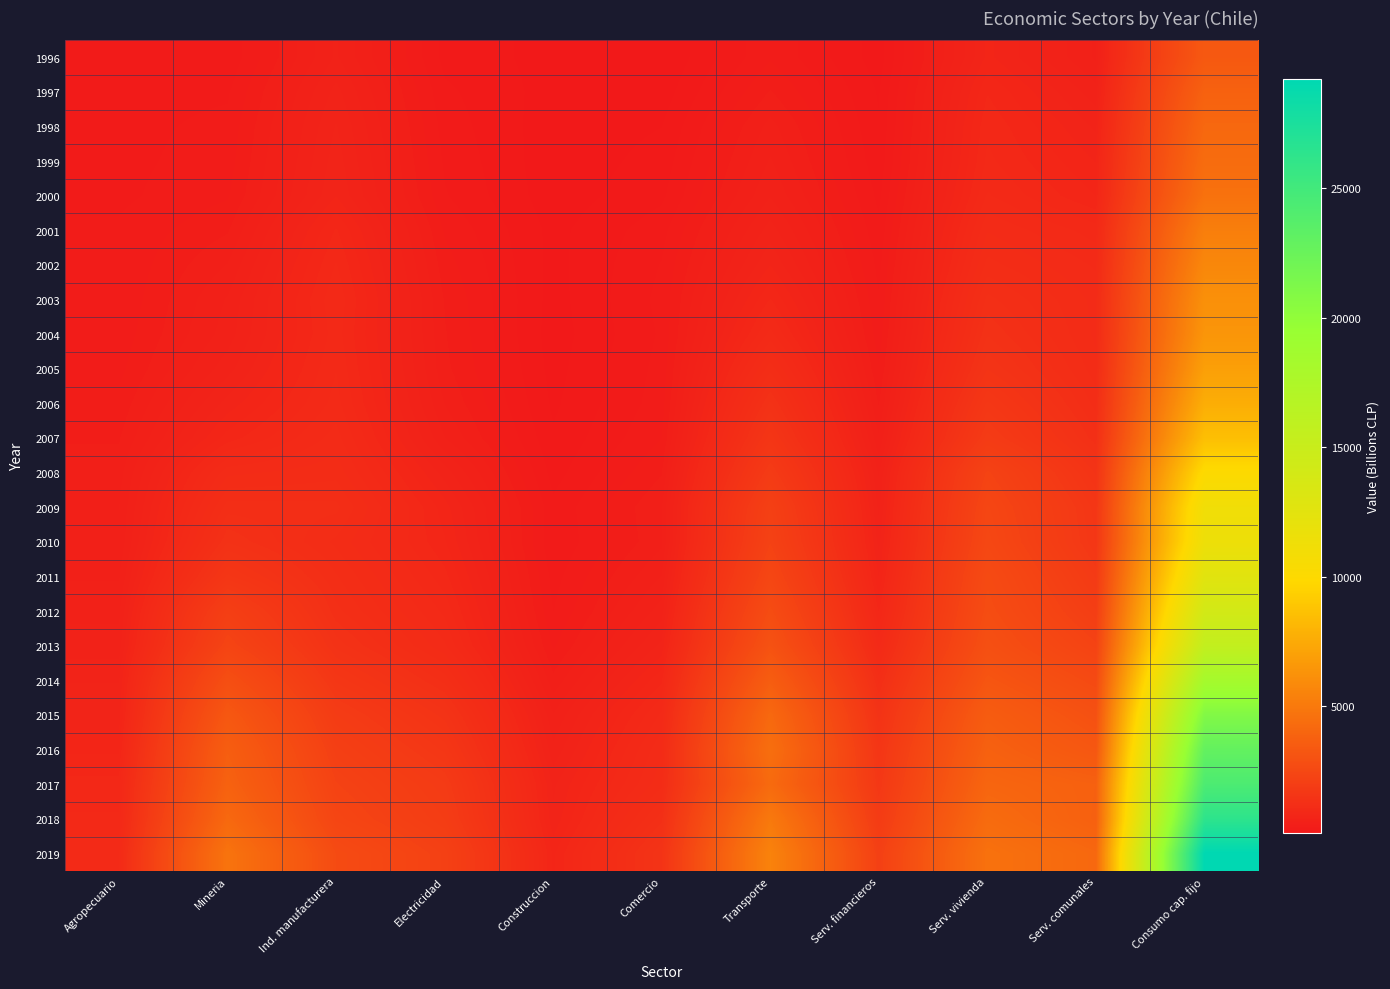

Between Serv. comunales and Consumo cap. fijo, which series saw the biggest shift?

2019